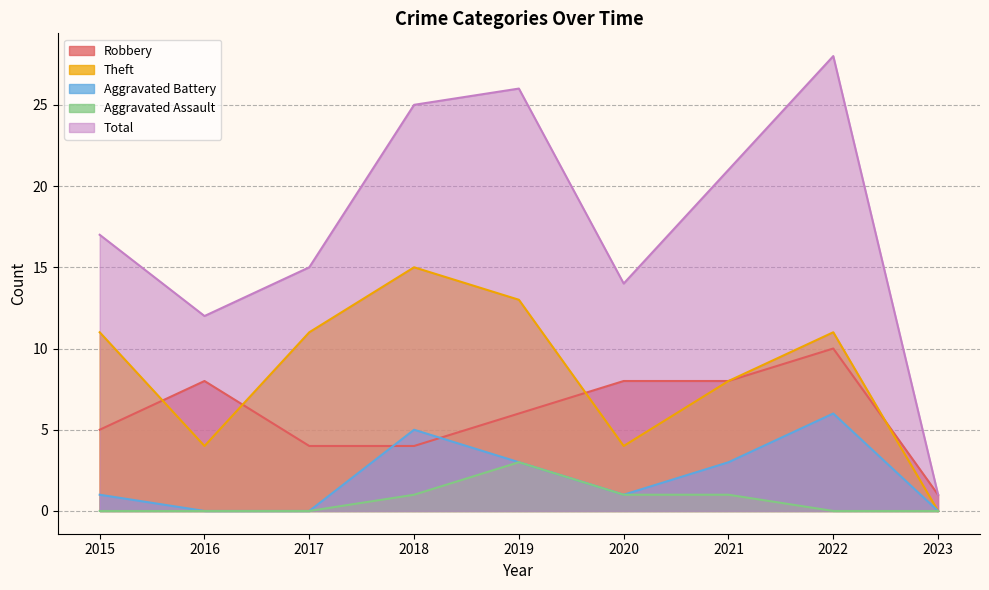

At how many categories does at least one series exceed 0?

9